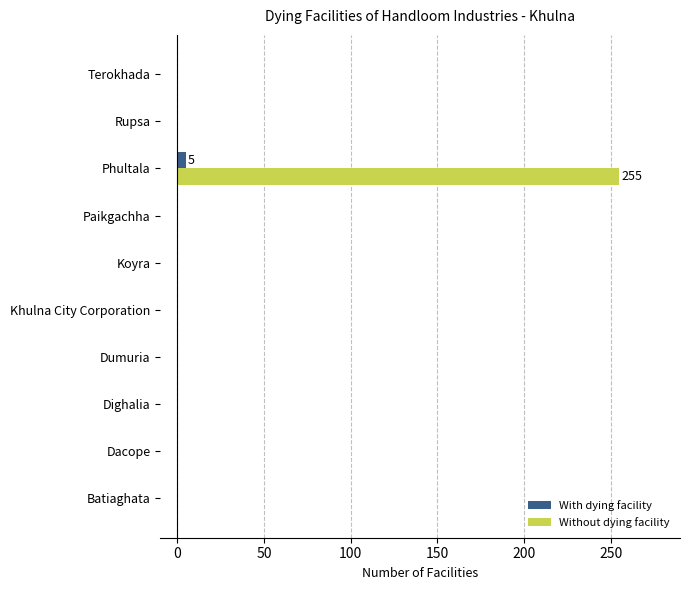

True or false: Without dying facility has a value of 0 at Batiaghata.

True